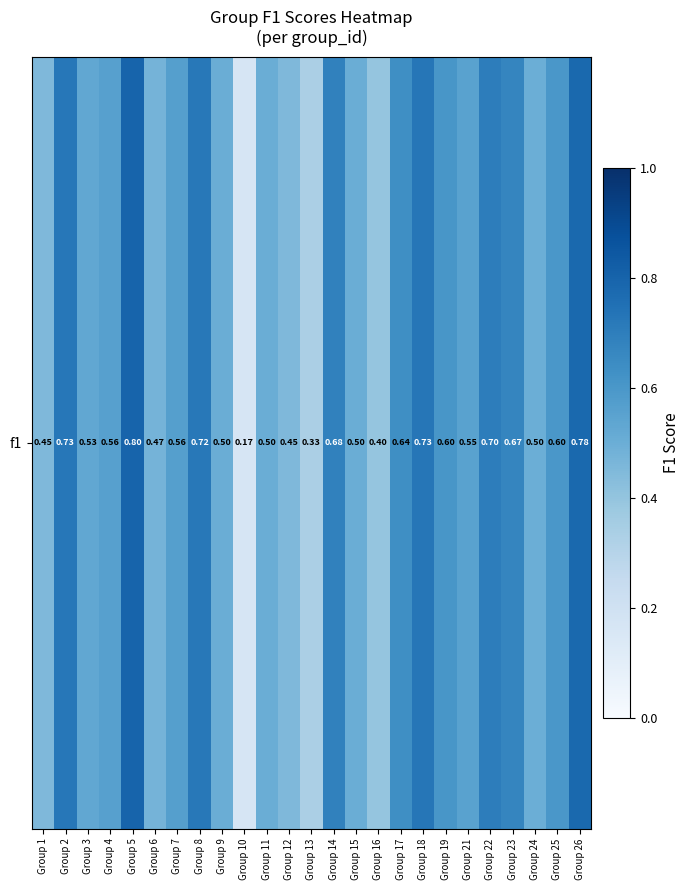

Which label corresponds to the largest value in the chart?

Group 5